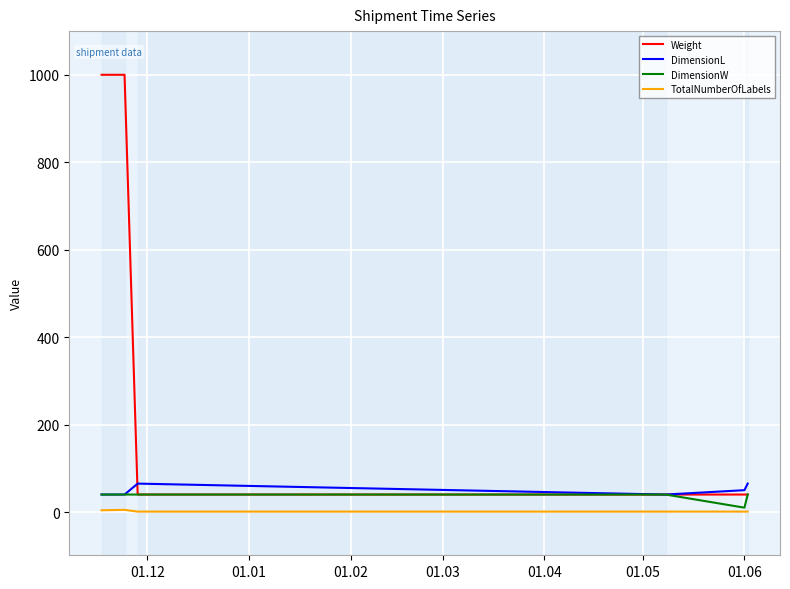

Which series has the largest total across all categories?

Weight